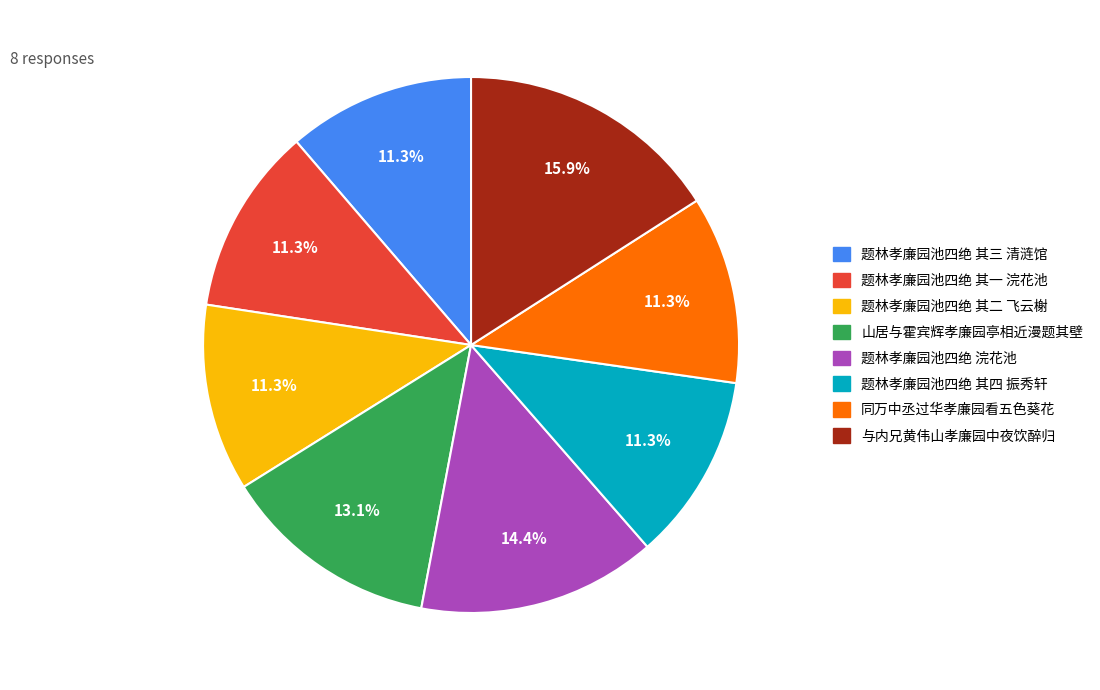

True or false: 题林孝廉园池四绝 其四 振秀轩 accounts for 11% of the total.

True